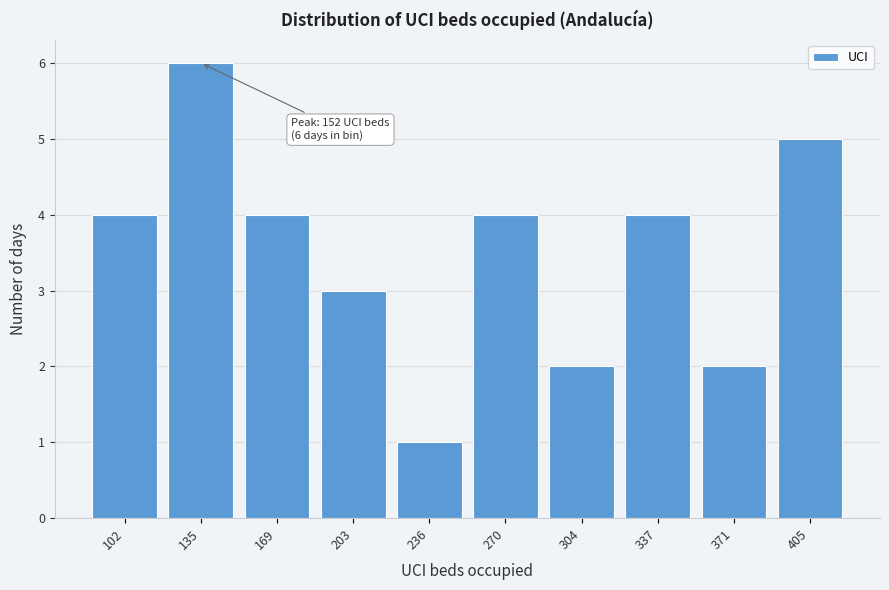

Reading right to left, transcribe all the data shown in this chart.

405=5	371=2	337=4	304=2	270=4	236=1	203=3	169=4	135=6	102=4